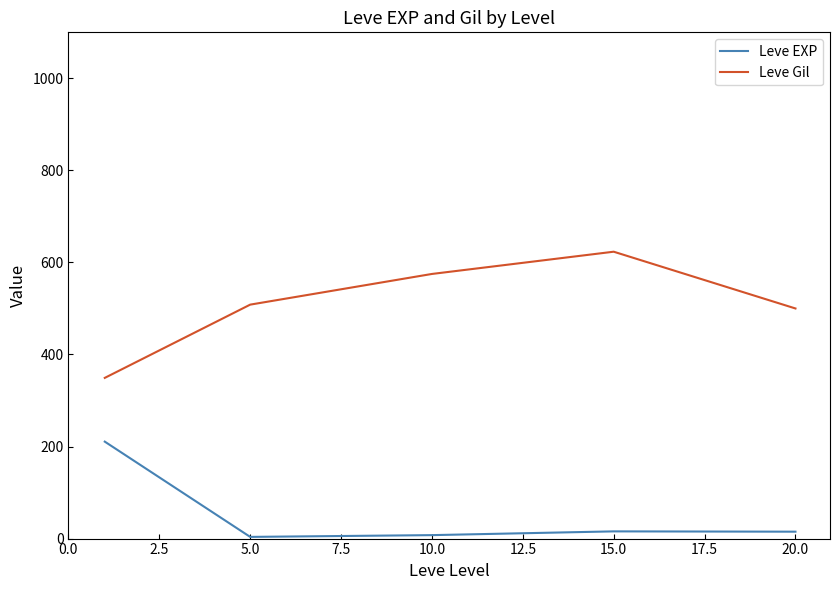

How many lines are shown in the chart?

2